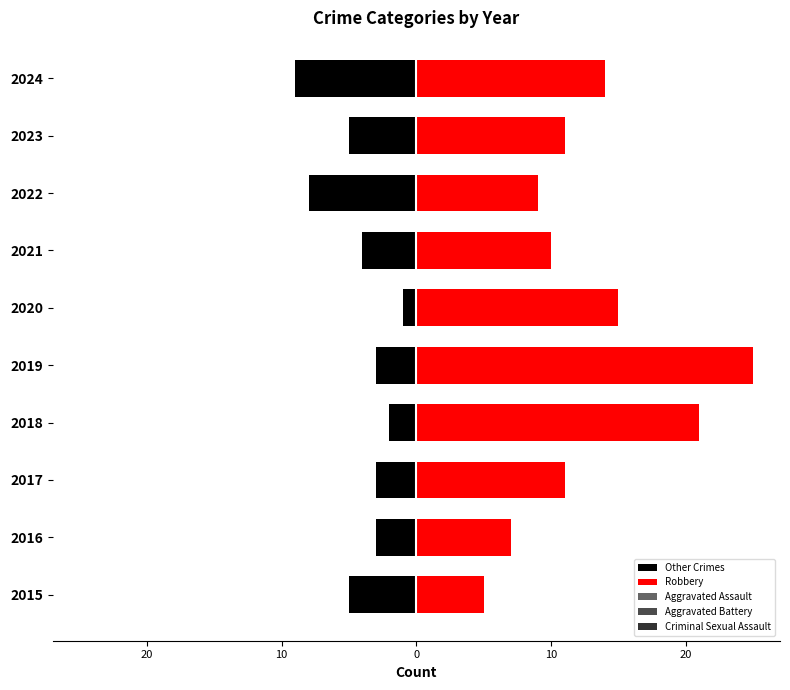

True or false: Aggravated Assault has a value of -1 at 2019.

False